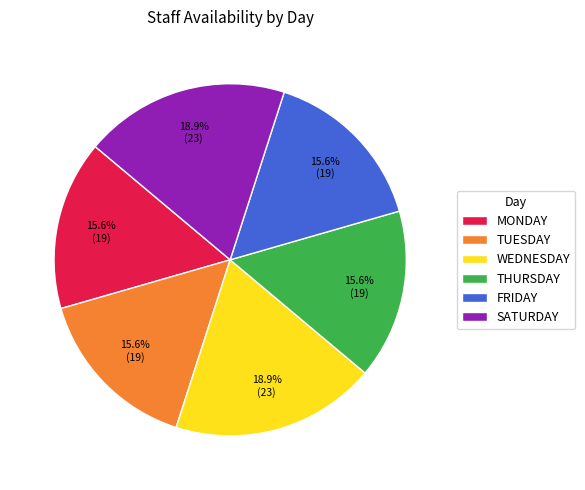

Combined, do TUESDAY and THURSDAY account for over 50%?

No